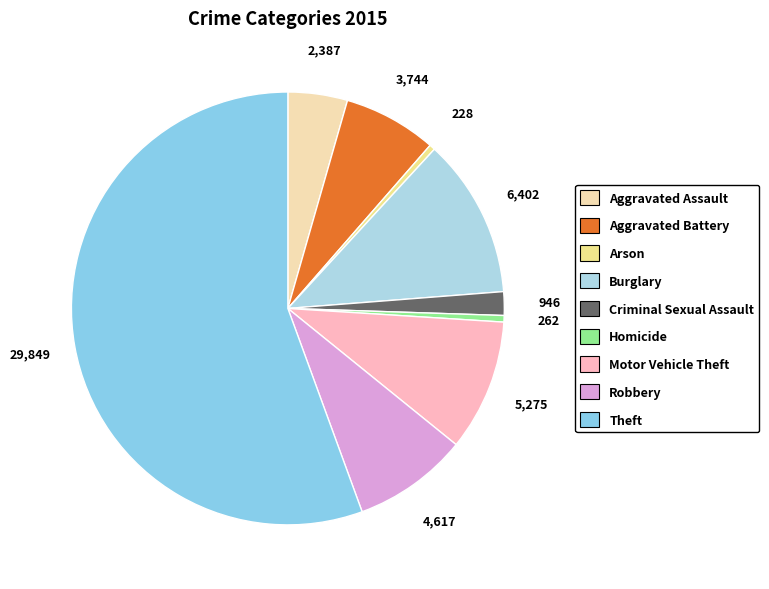

Approximately how many times larger is the value at Criminal Sexual Assault compared to Homicide?

3.6